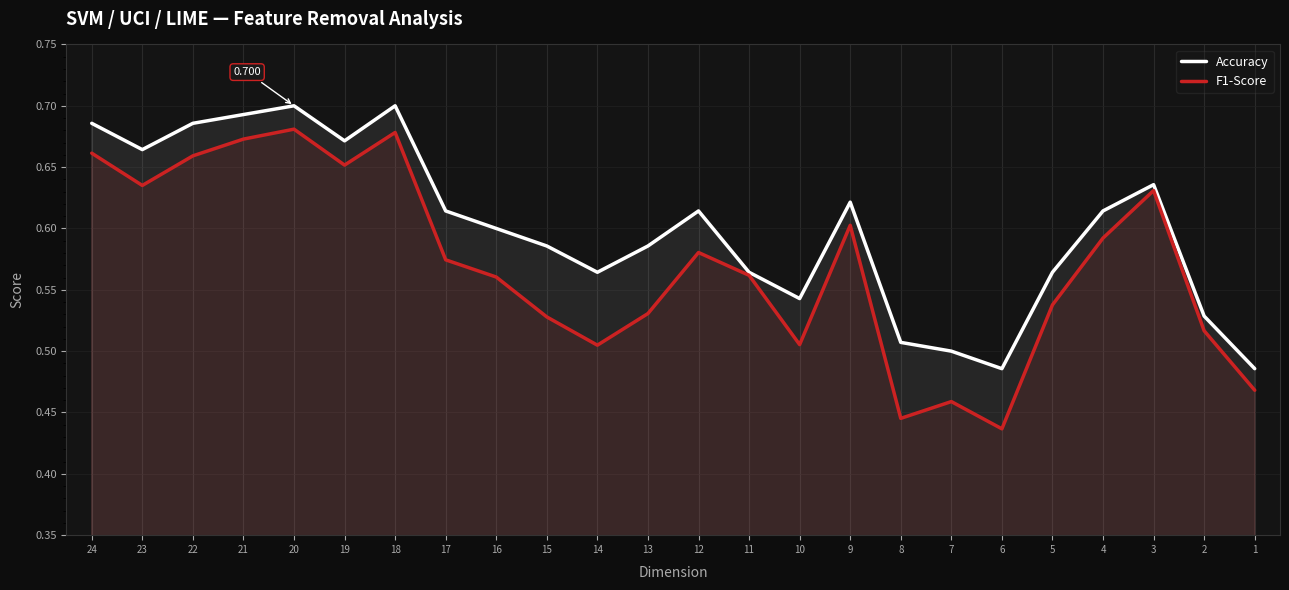

The value of Accuracy at 8 is 0.5. True or false?

True